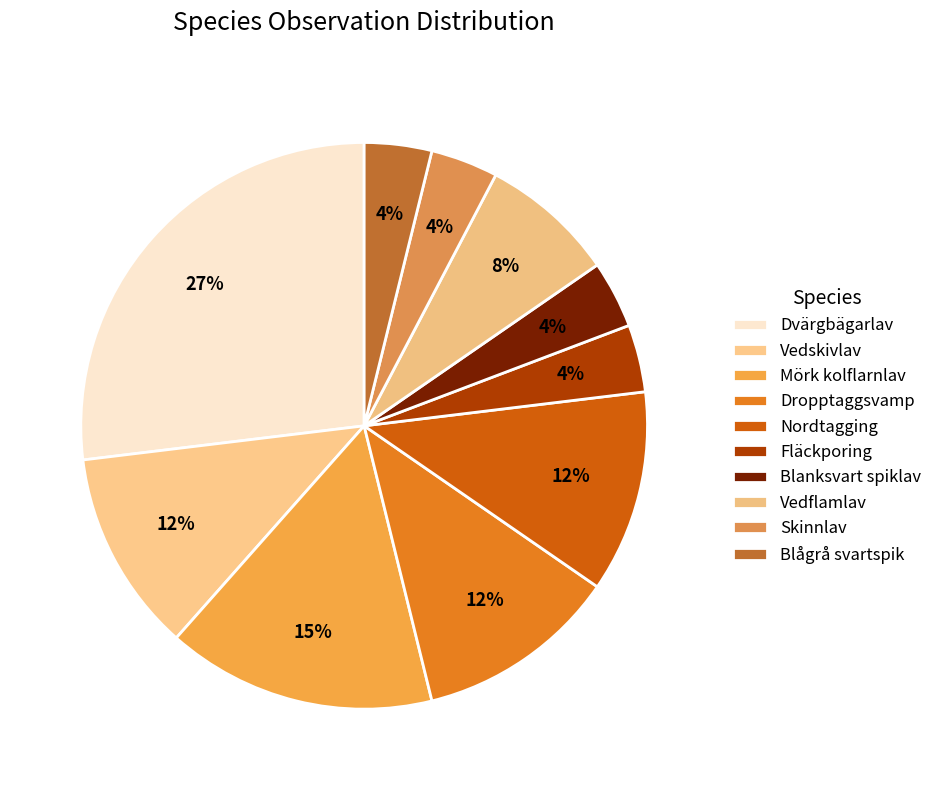

What is the change in value from Nordtagging to Skinnlav?

-2